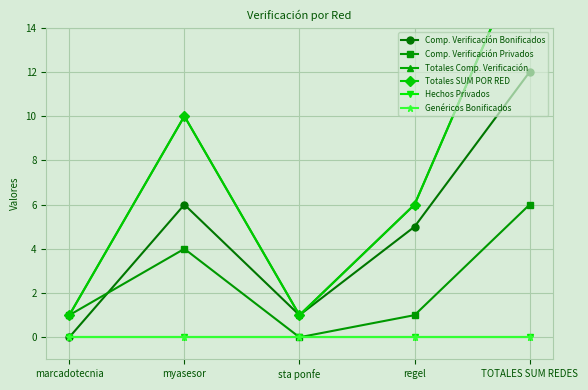

Reading left to right, transcribe all the data shown in this chart.

Comp. Verificación Bonificados: 0	6	1	5	12
Comp. Verificación Privados: 1	4	0	1	6
Totales Comp. Verificación: 1	10	1	6	18
Totales SUM POR RED: 1	10	1	6	18
Hechos Privados: 0	0	0	0	0
Genéricos Bonificados: 0	0	0	0	0